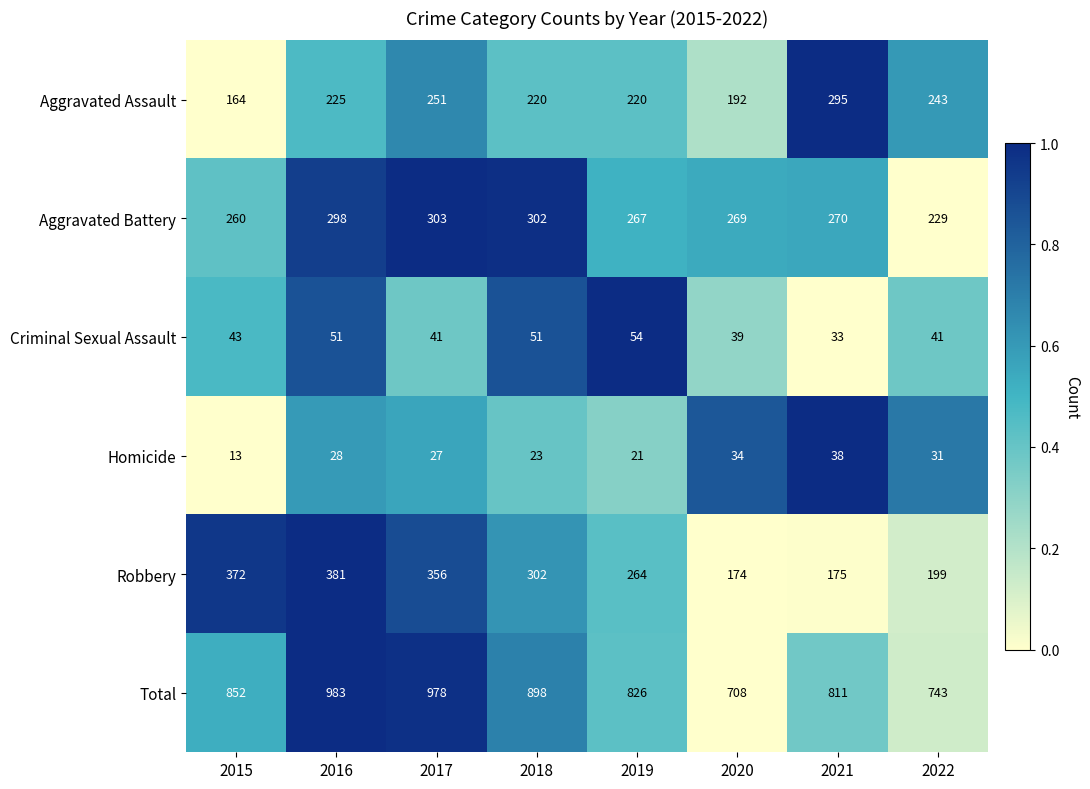

True or false: Aggravated Assault has a value of 220 at 2019.

True